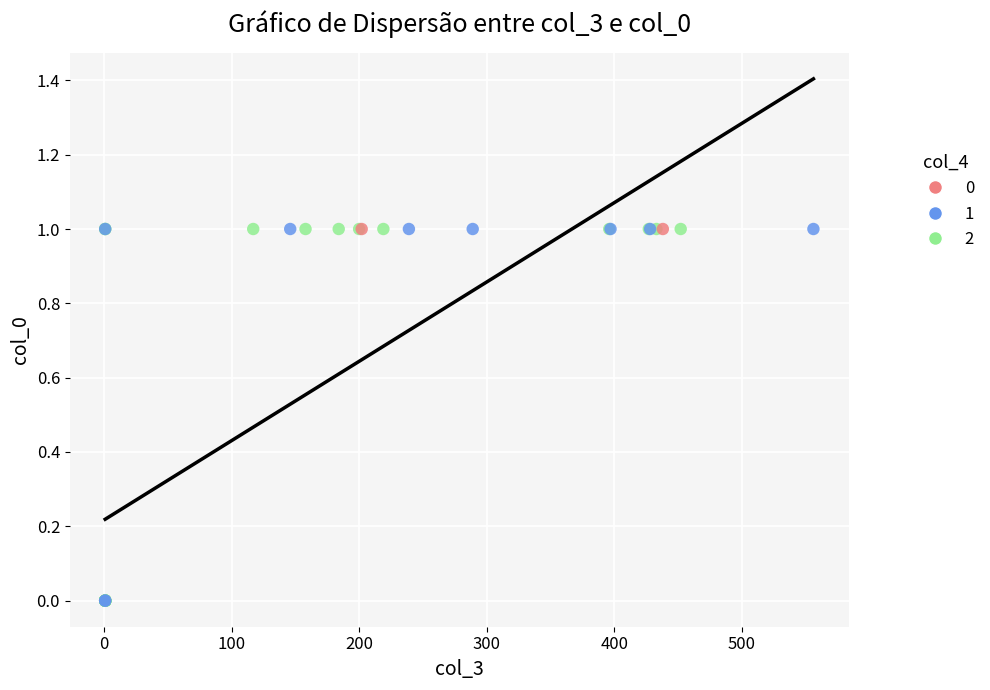

What are all the series names shown in the legend?

0, 1, 2